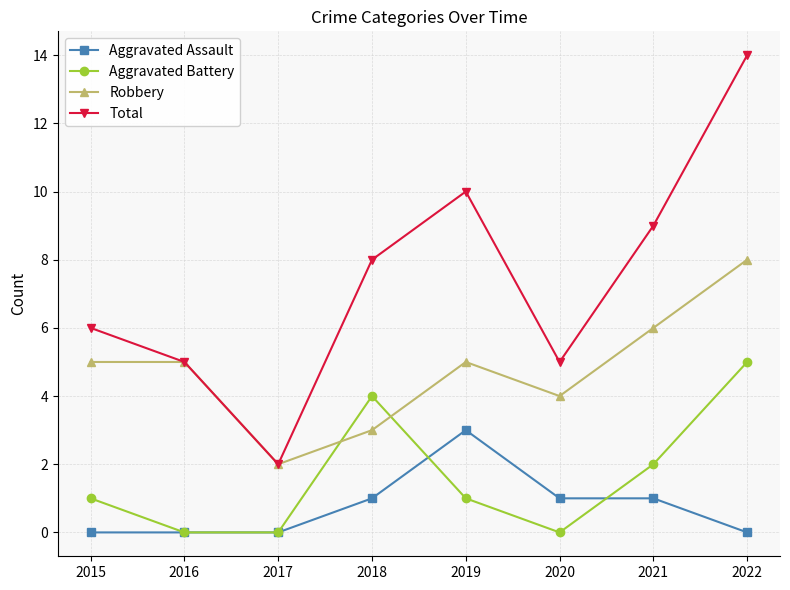

The value of Aggravated Assault at 2021 is 1. True or false?

True